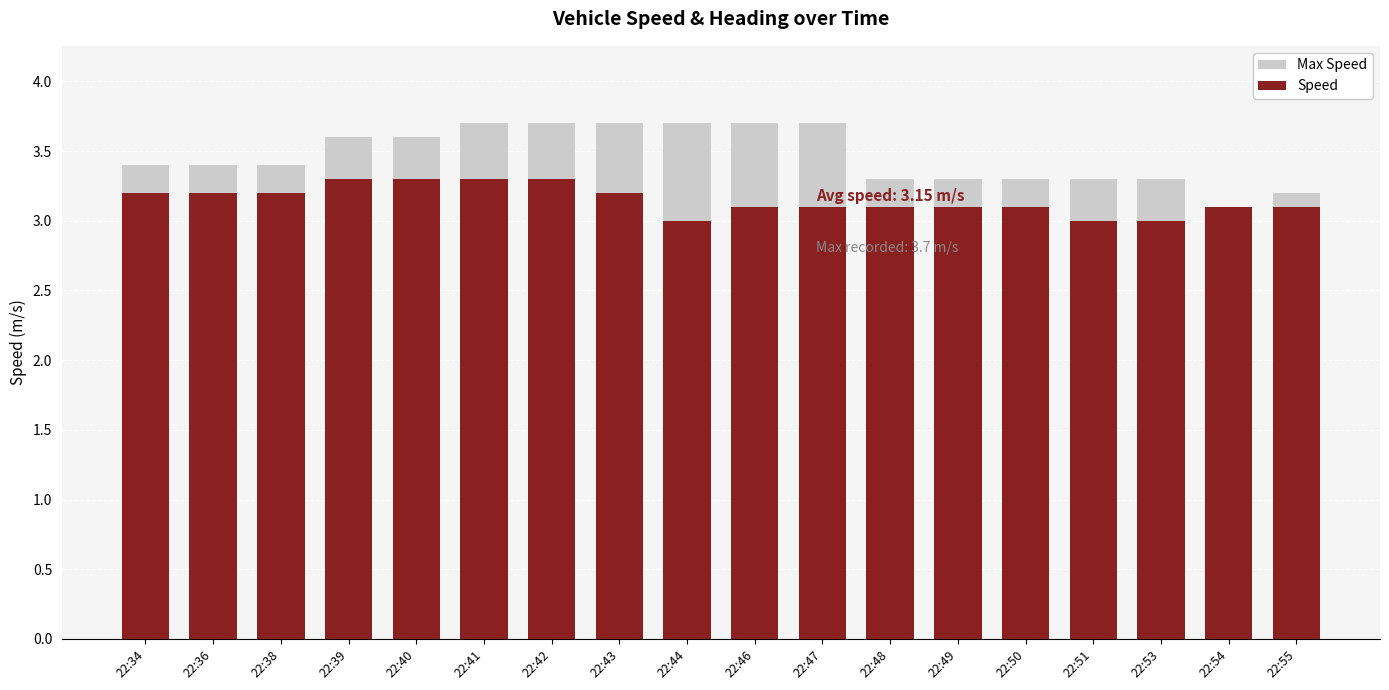

What are all the series names shown in the legend?

Max Speed, Speed